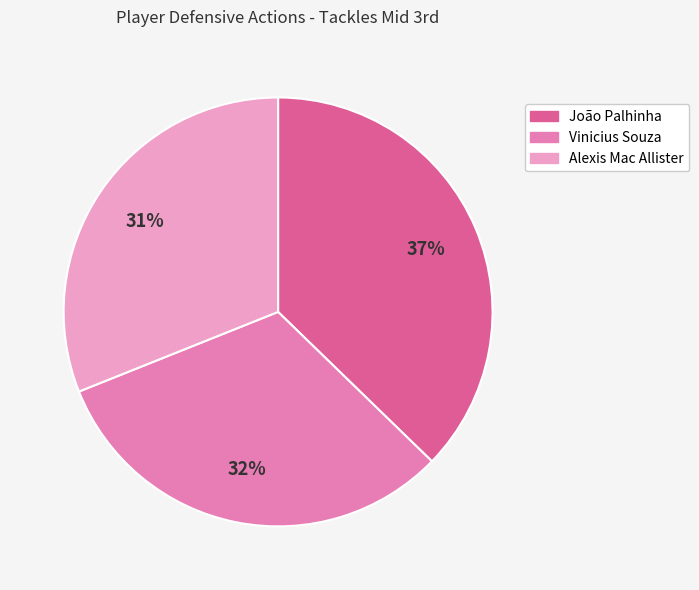

Do Vinicius Souza and João Palhinha together represent more than half of the pie?

Yes